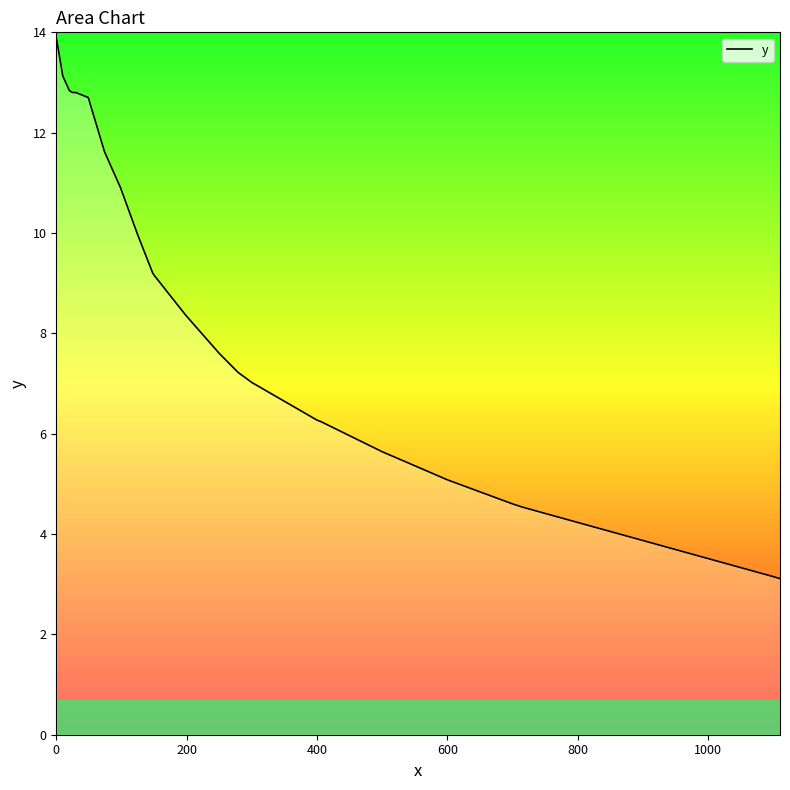

What is the difference between the maximum and minimum values?

10.8